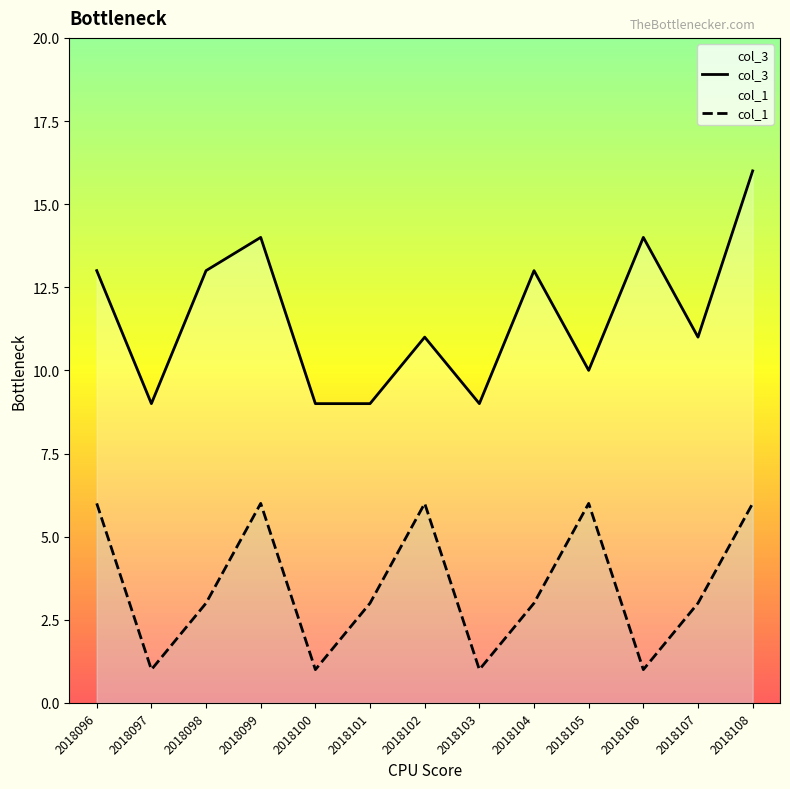

What is the total value across all series at 2018102?

17